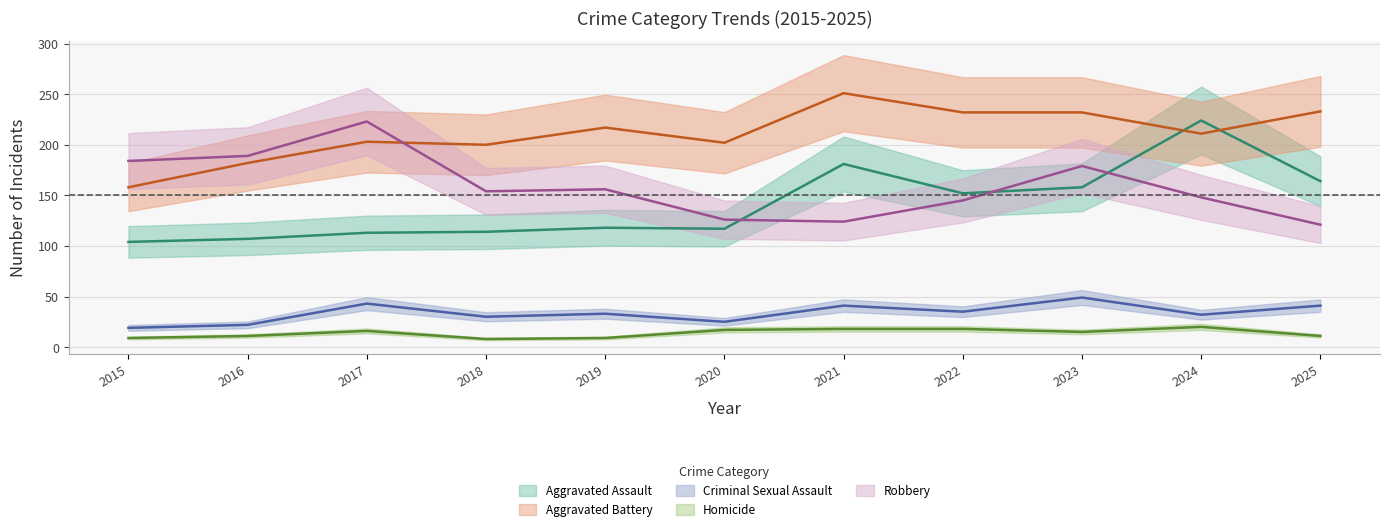

The Homicide series shows 13 at 2019. True or false?

False